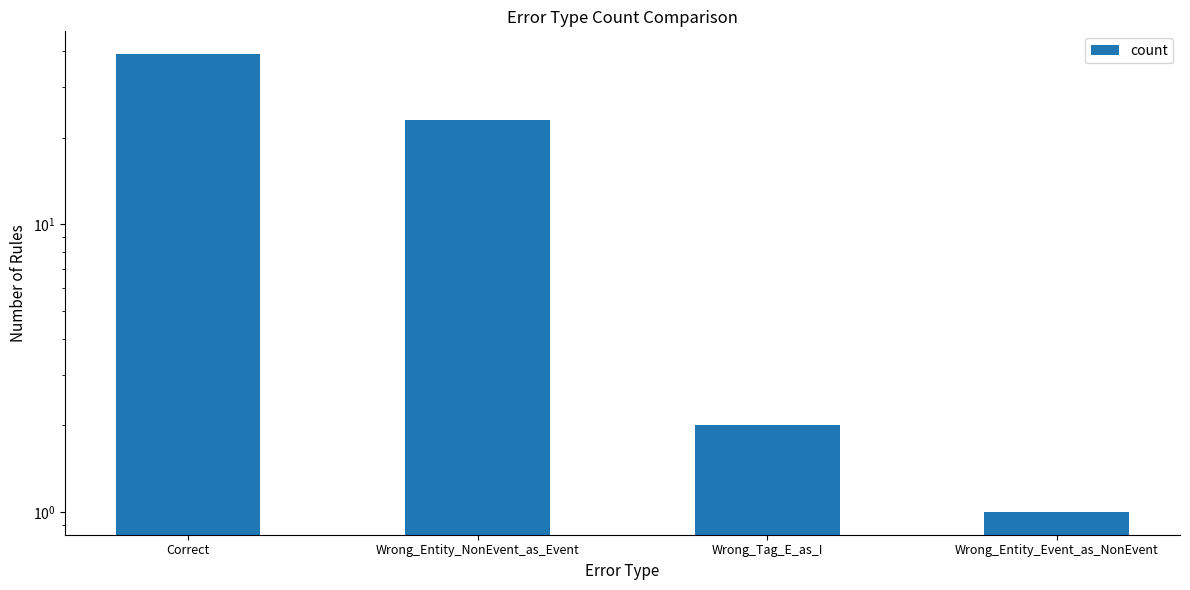

Which category has the lowest value across all series?

Wrong_Entity_Event_as_NonEvent